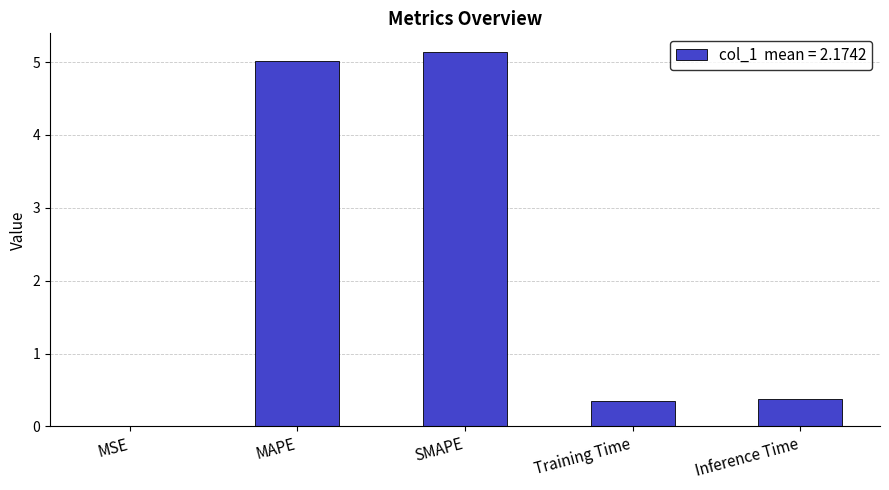

True or false: the data shows 0.0 at MSE.

True